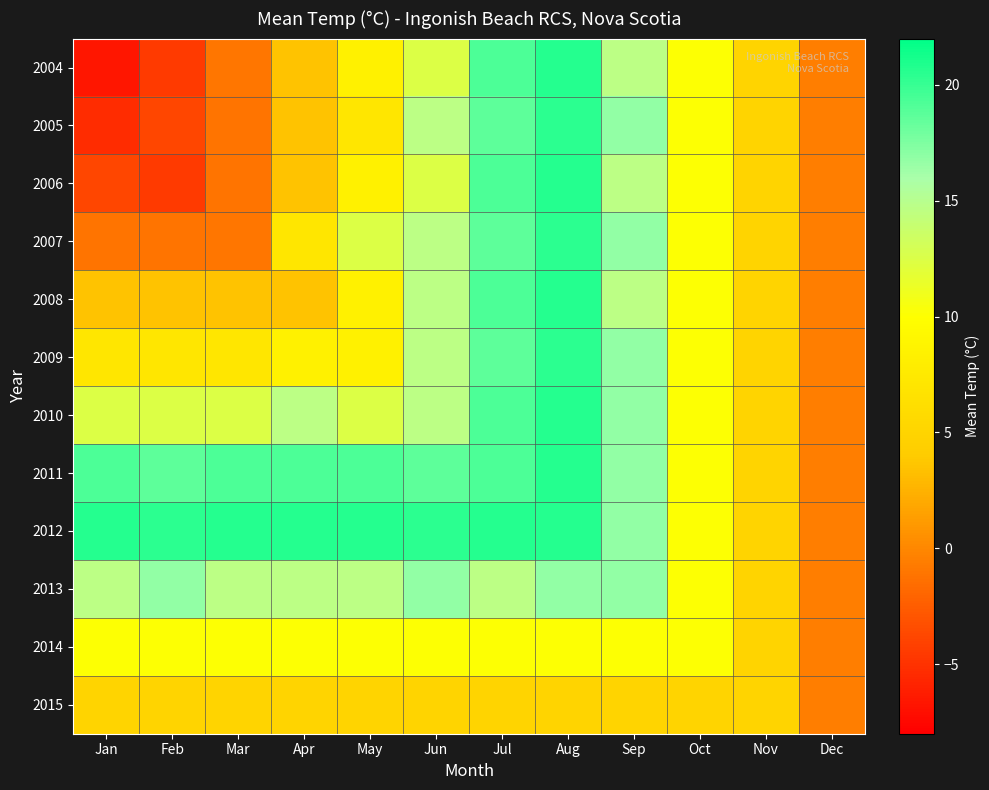

Which series has the largest total across all categories?

2012